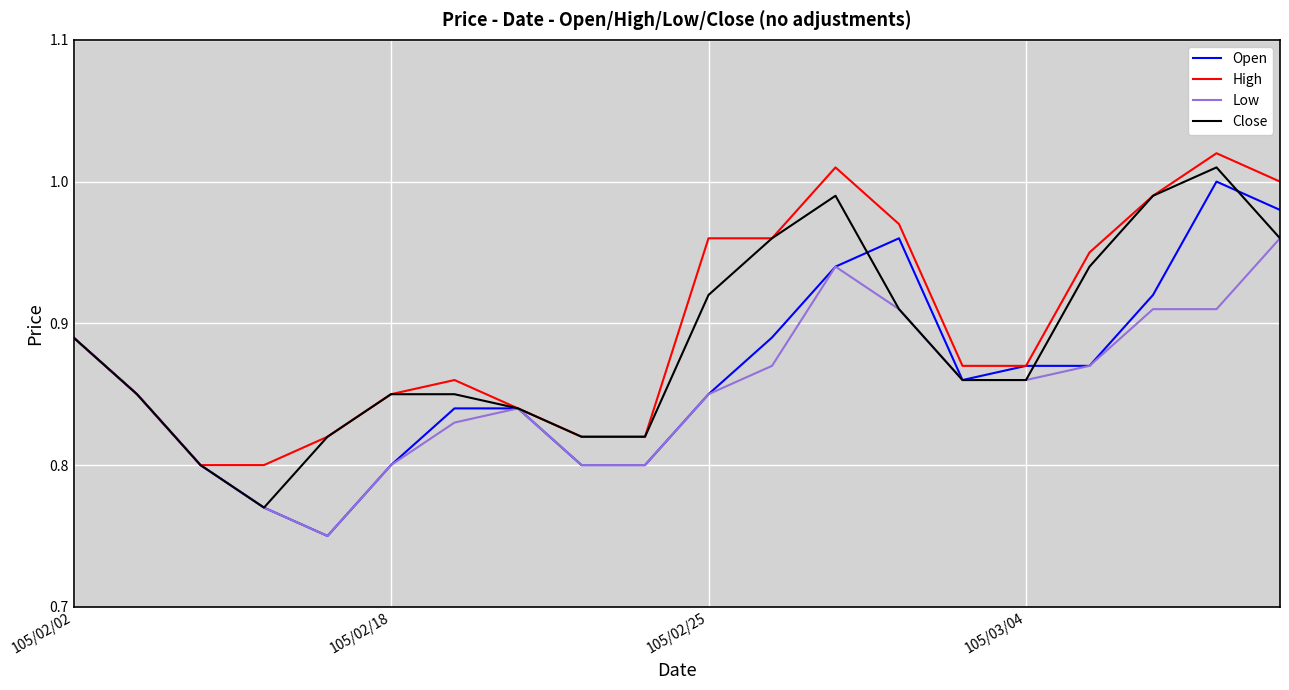

What is the sum of all Low values?

17.1